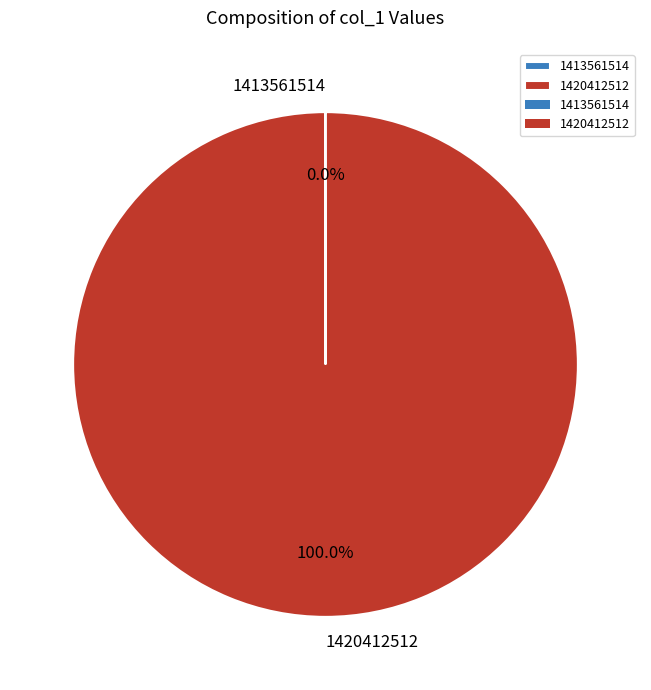

What is the largest slice in the pie chart?

1420412512